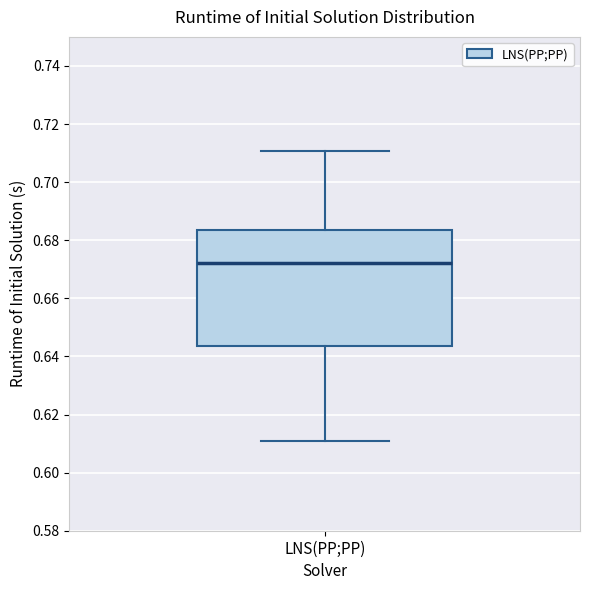

Where does the upper whisker of the box for LNS(PP;PP) end on the y-axis? The values are not printed on the chart, so give them approximately, as read against the axis.

0.710